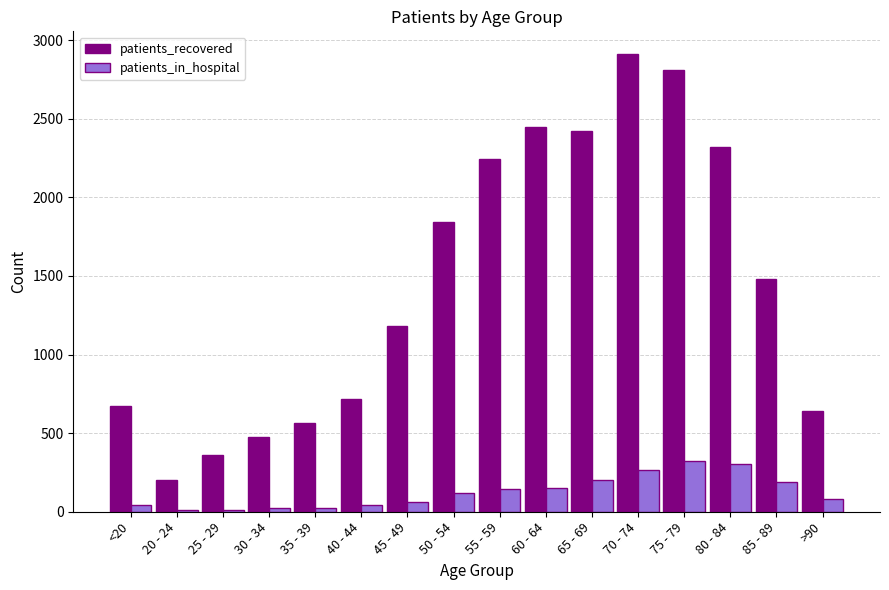

What is the approximate value of patients_recovered at 35 - 39, to the nearest 10?

570